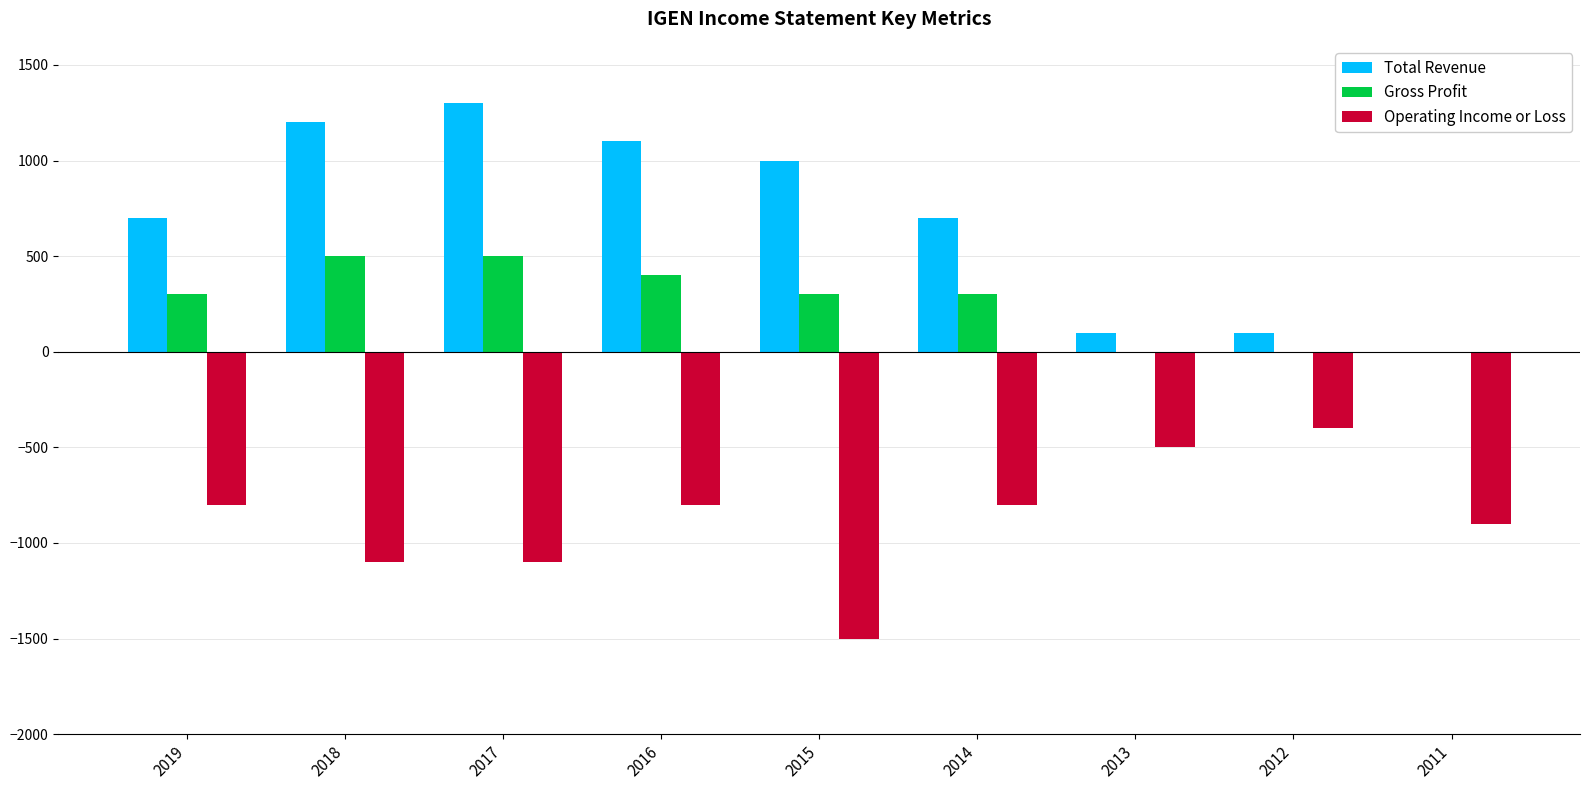

Which series changed the most between 2015 and 2014?

Operating Income or Loss